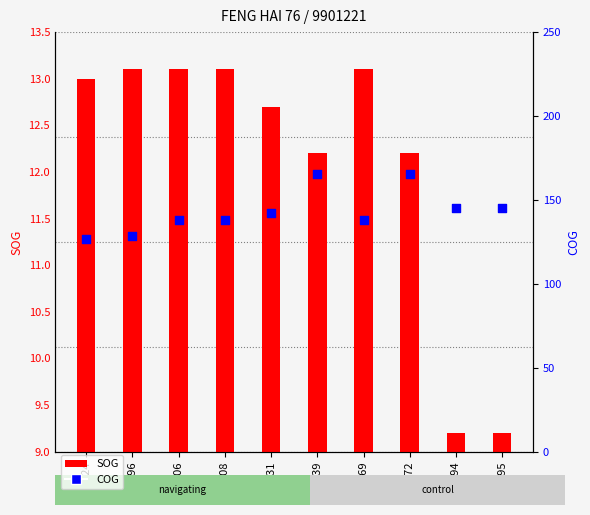

Which series has the largest Y range (max minus min)?

COG